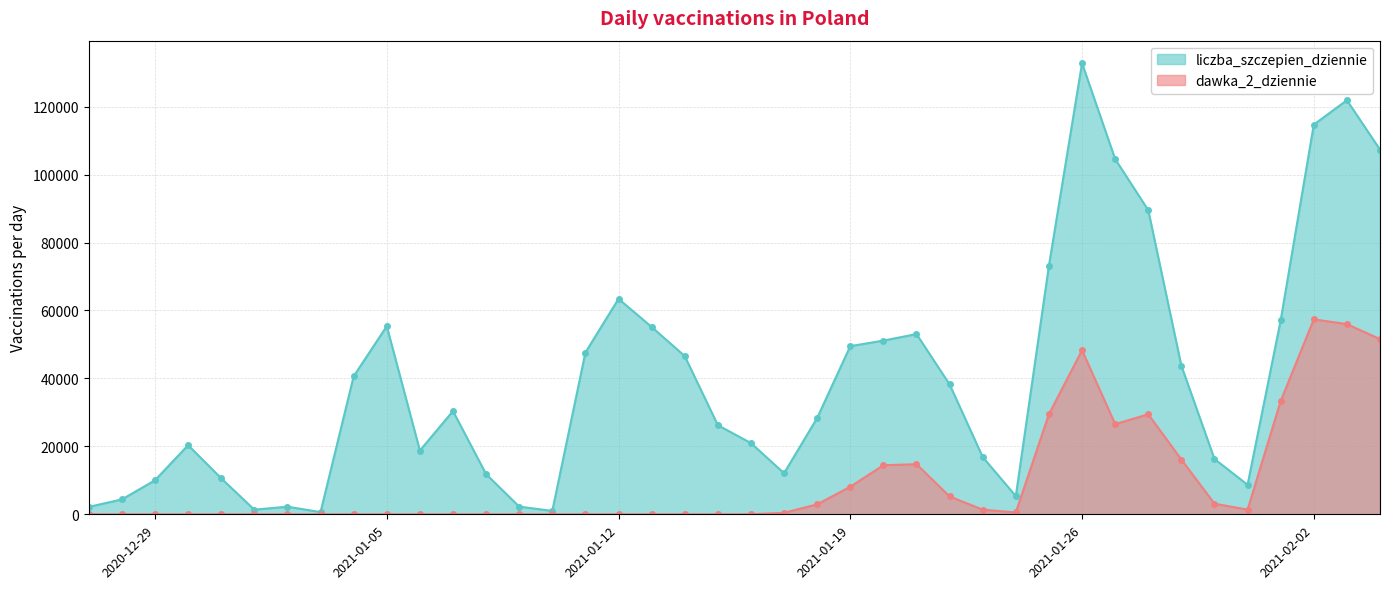

Where does the dawka_2_dziennie series first go above 17?

2021-01-17